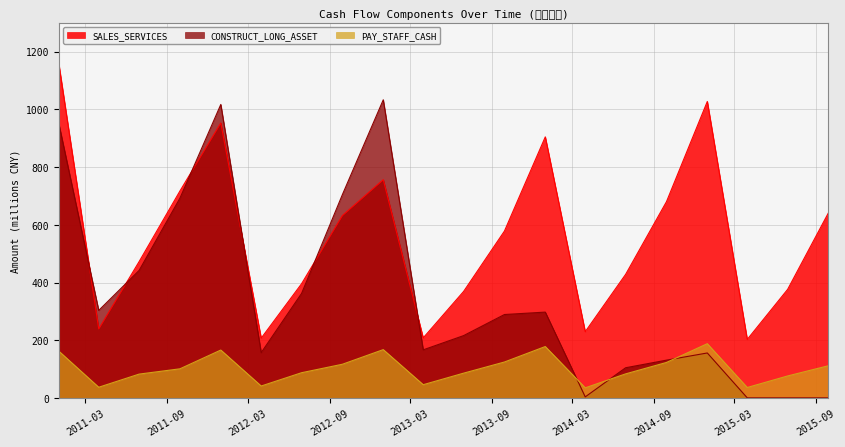

What is the total value across all series at 2012-06-30?

846.5